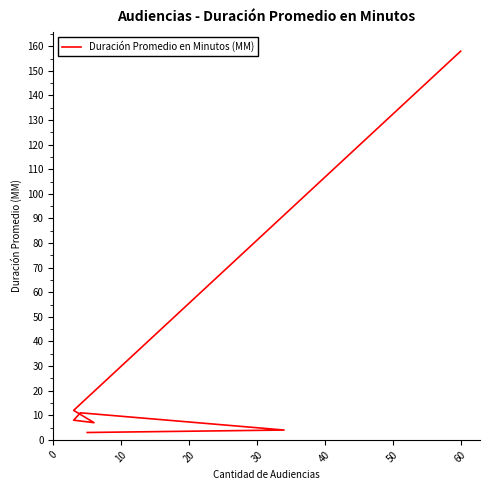

How many points are lower than both their immediate neighbors (excluding endpoints)?

1